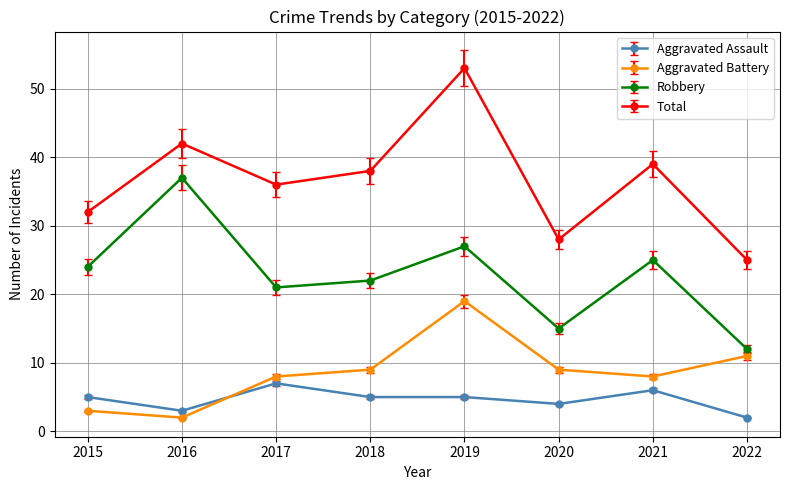

Rank the series by their maximum value, from highest to lowest.

Total, Robbery, Aggravated Battery, Aggravated Assault